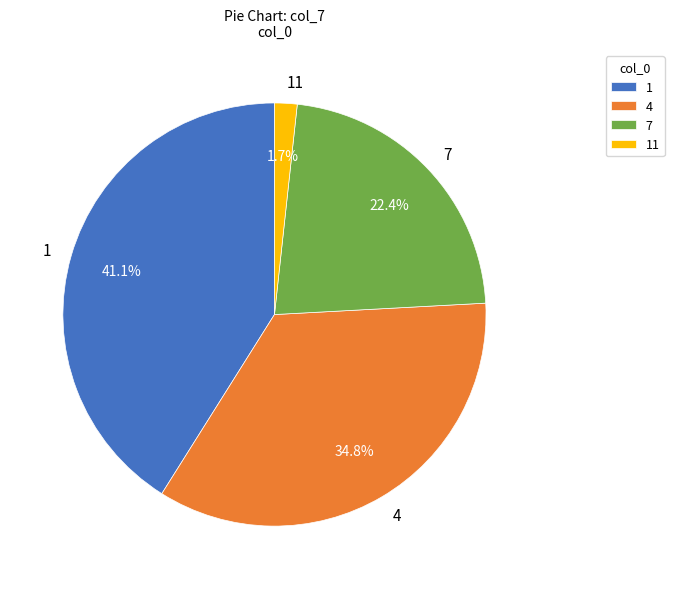

What portion of the pie excludes 1?

58.9%